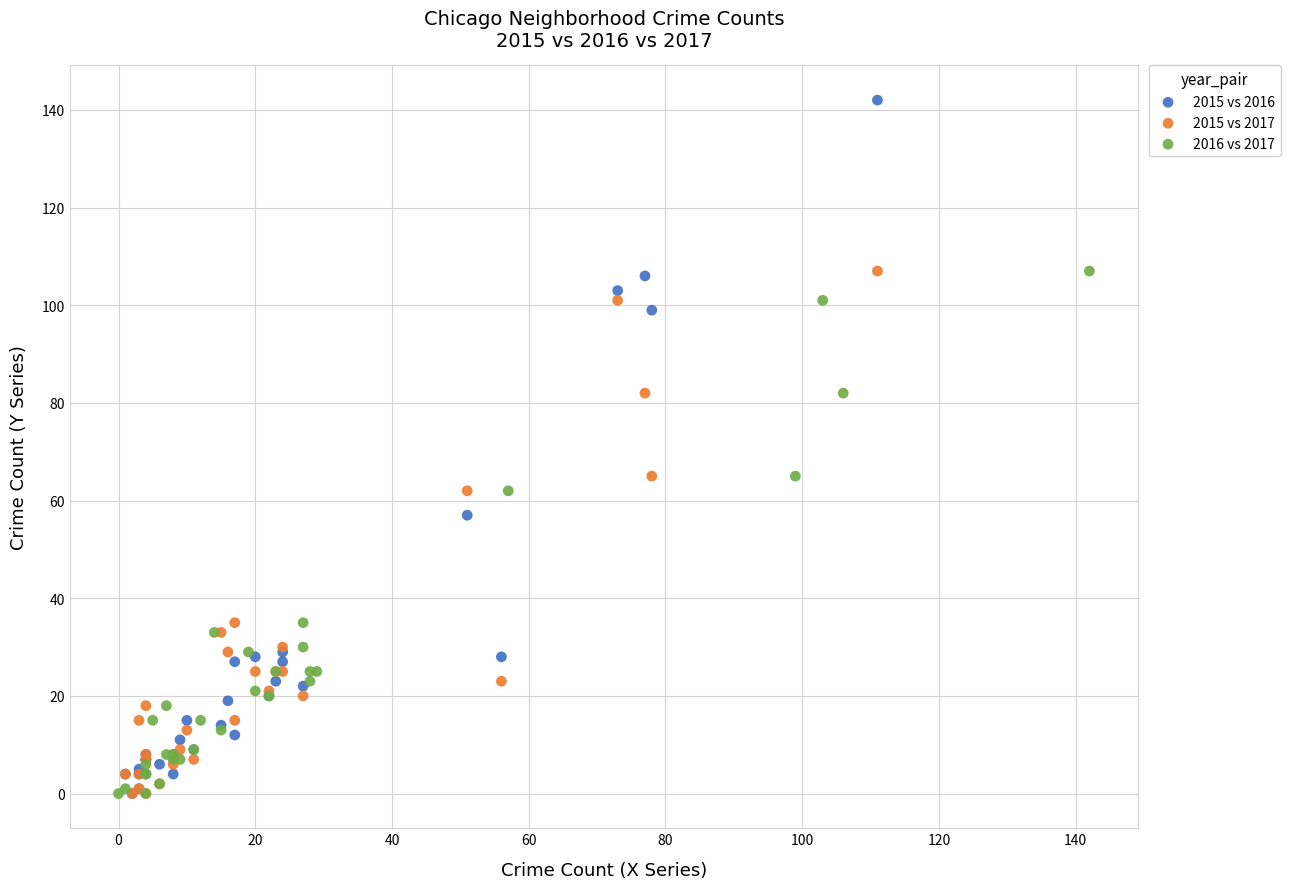

Which series has the widest spread of Y values?

2015 vs 2016